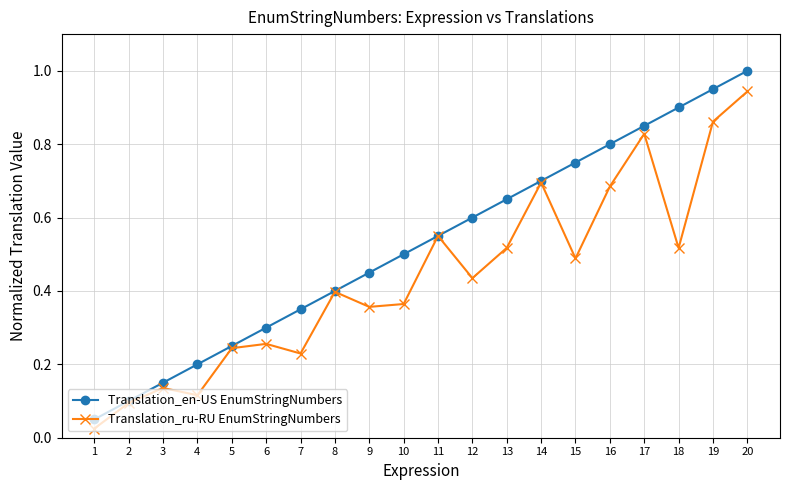

Does the chart have visible grid lines?

Yes